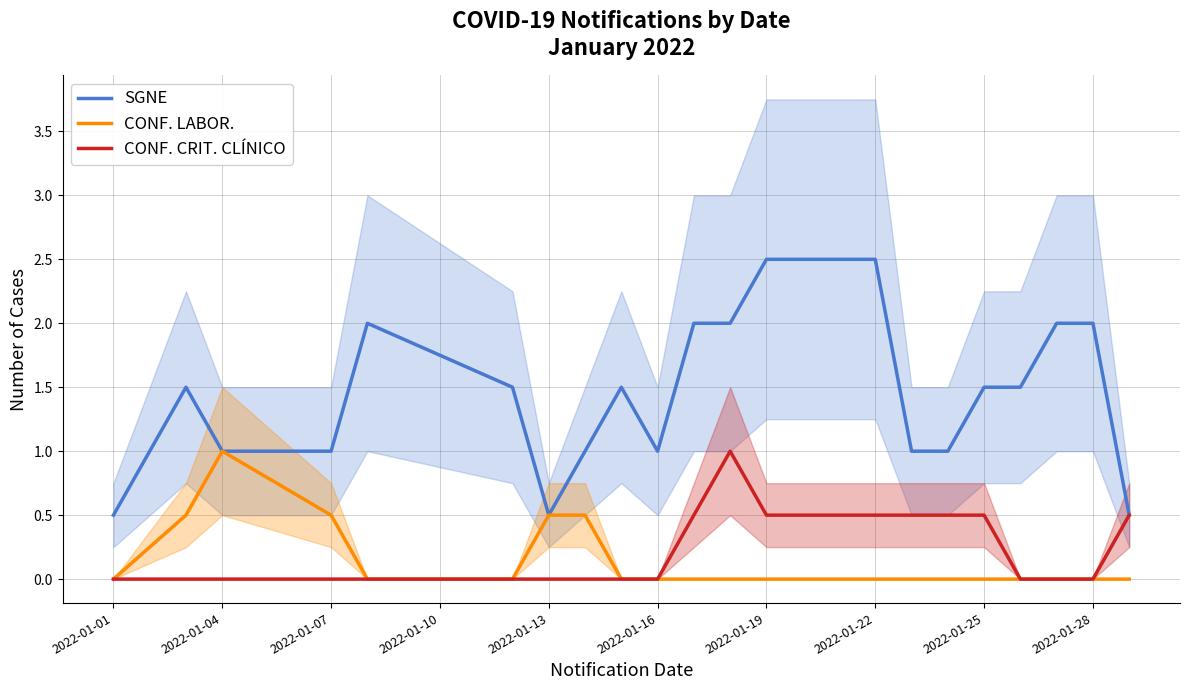

How many lines are shown in the chart?

3